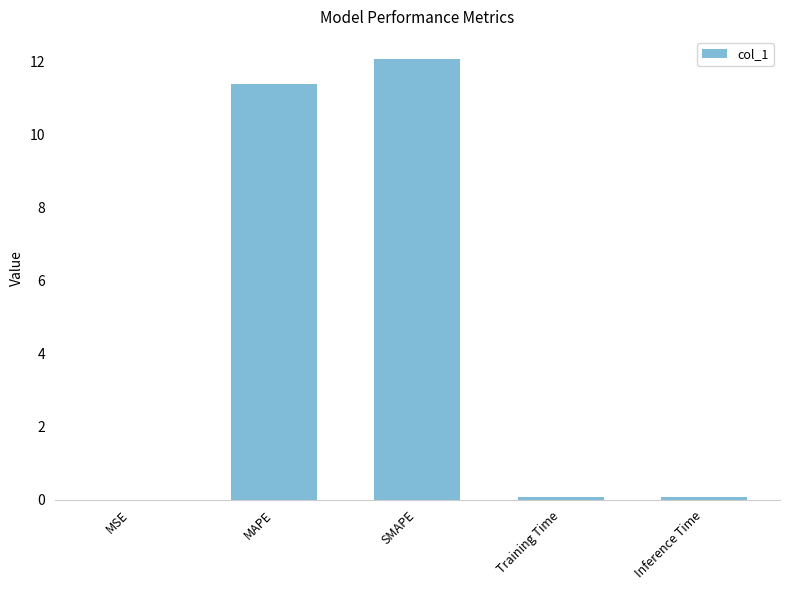

What is the maximum value shown in the chart?

12.1